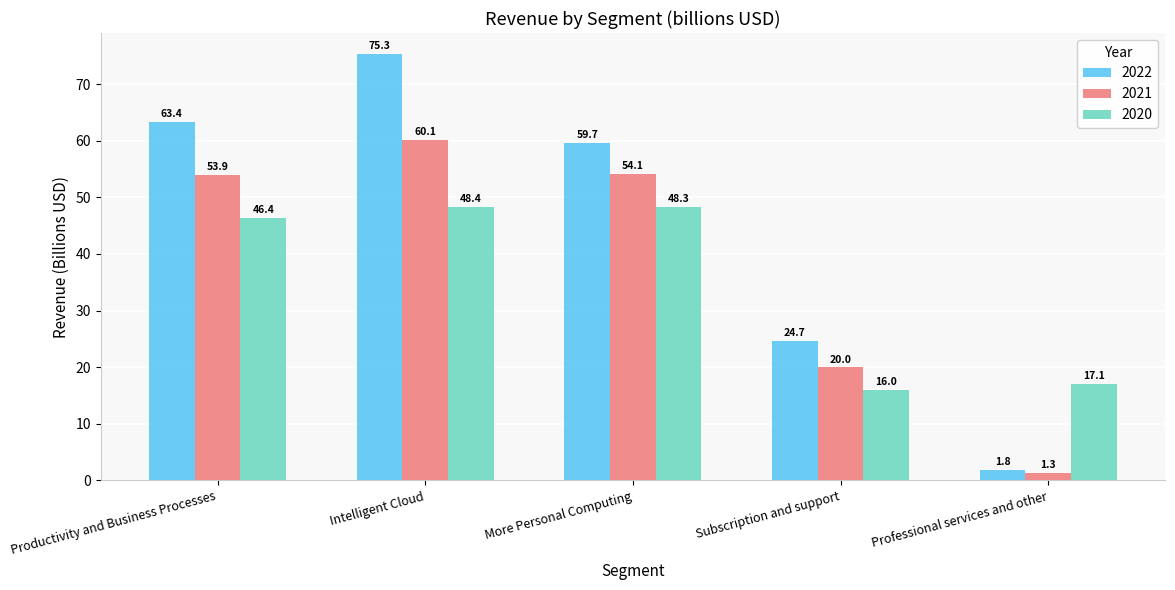

Where is 2021 nearest to the value 30?

Subscription and support